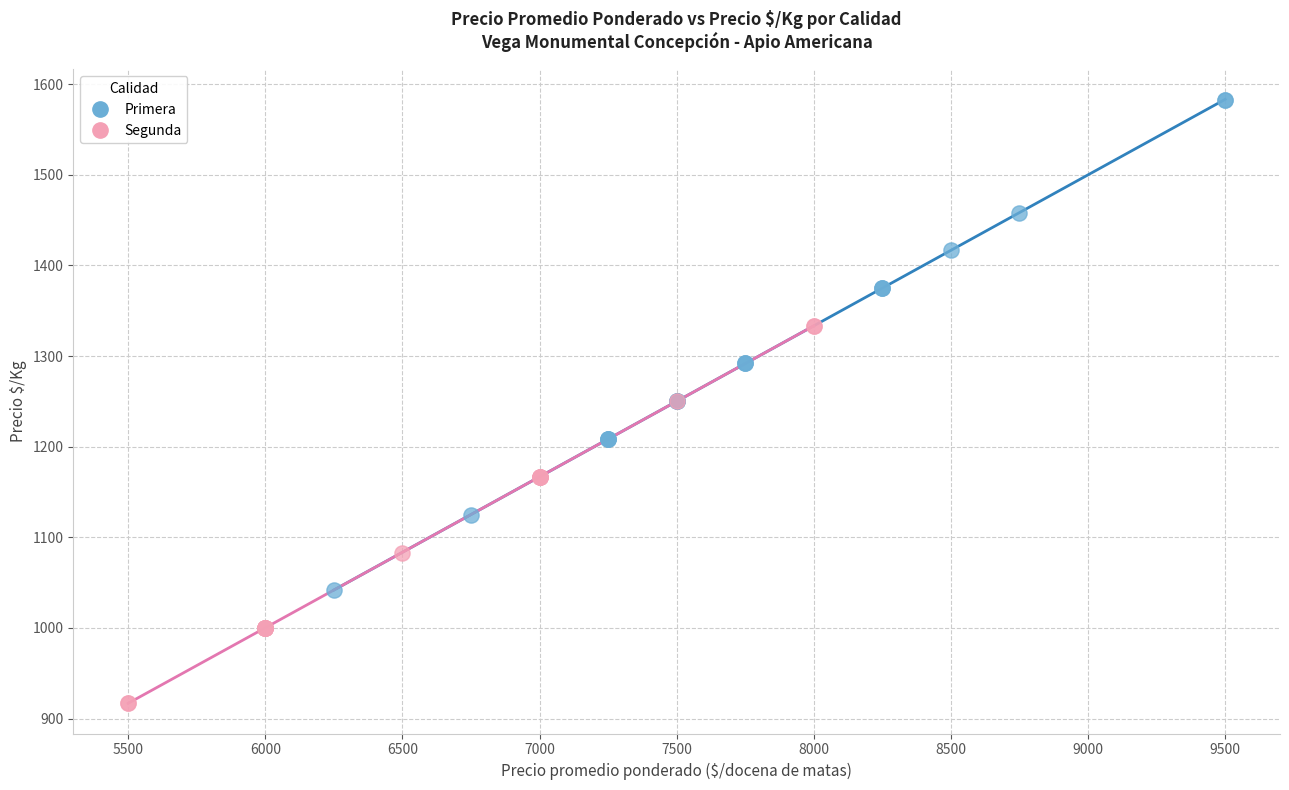

Which series contains the highest Y value?

Primera